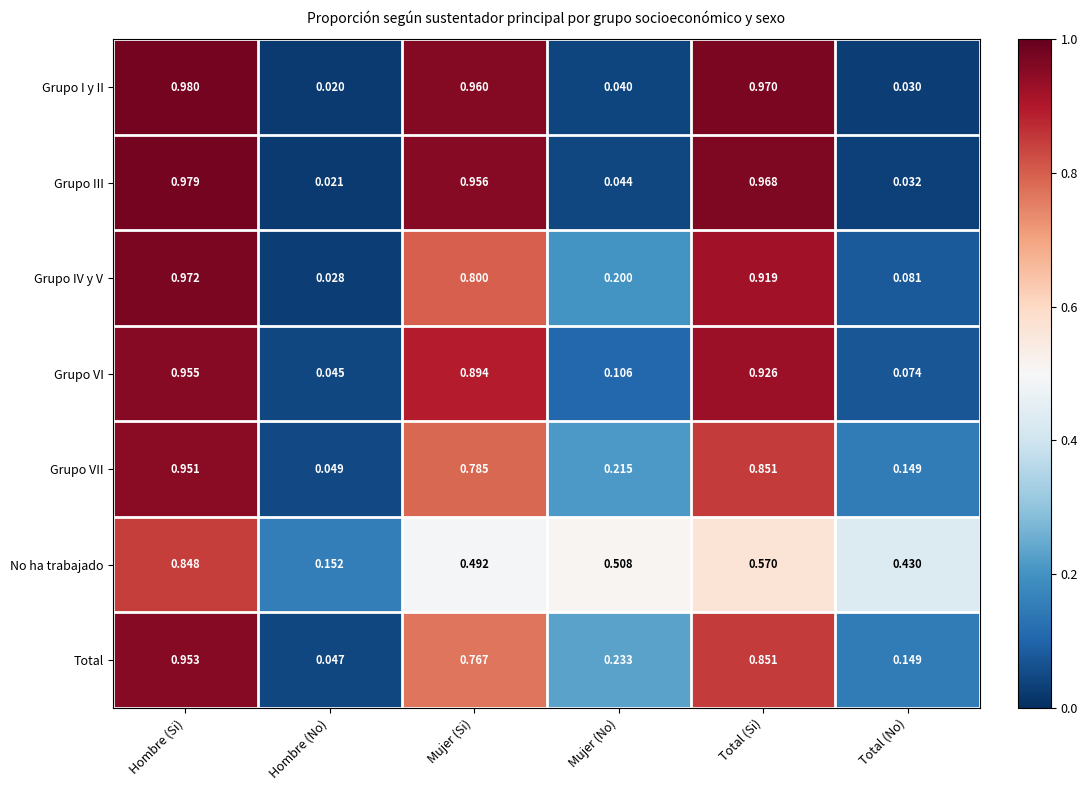

At how many categories does at least one series exceed 0?

6